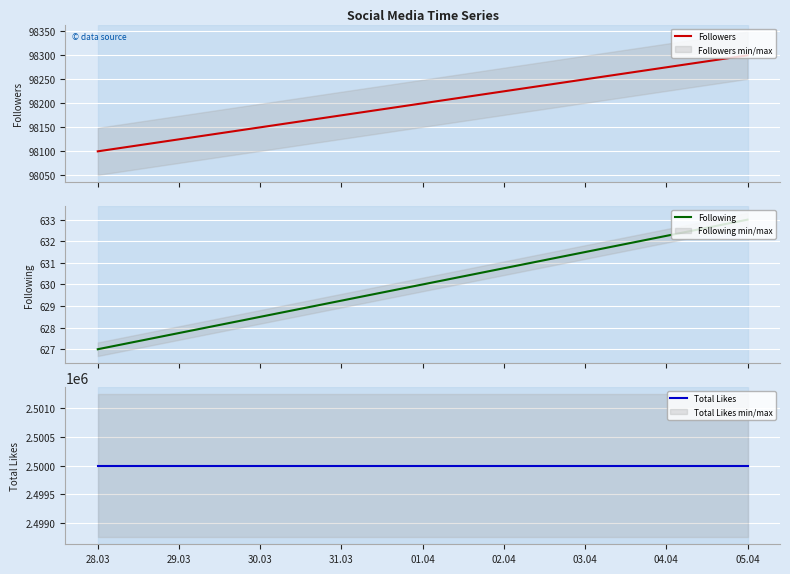

What are all the series names shown in the legend?

Followers, Following, Total Likes